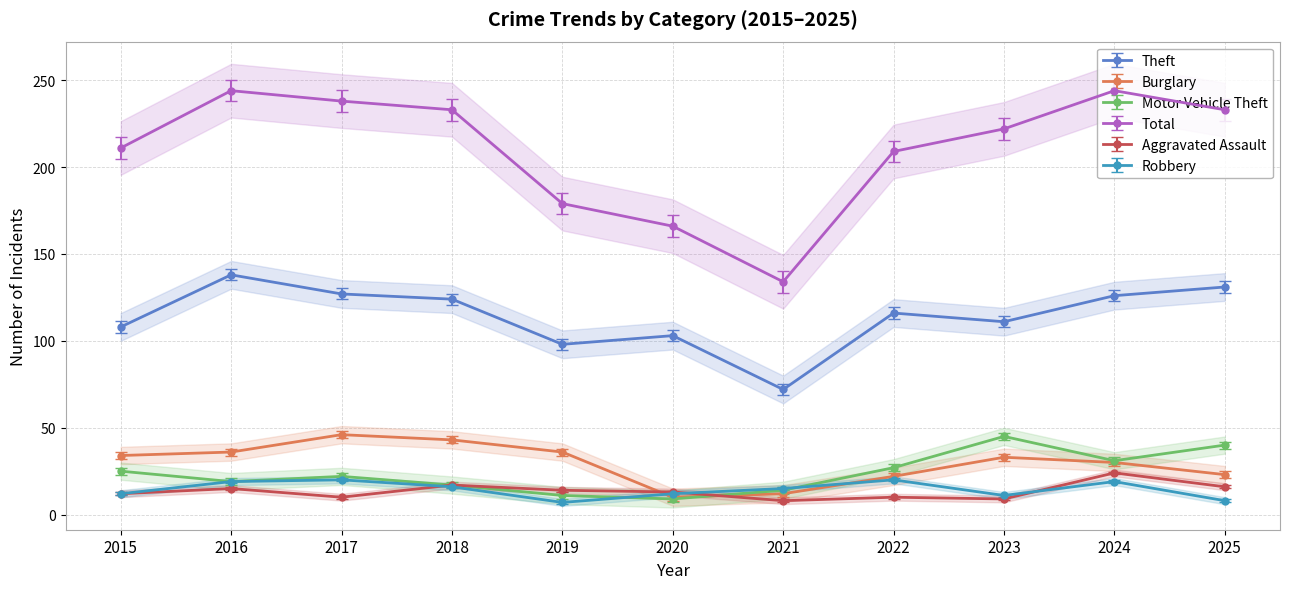

In Motor Vehicle Theft, how many points are lower than both neighbors (excluding endpoints)?

3